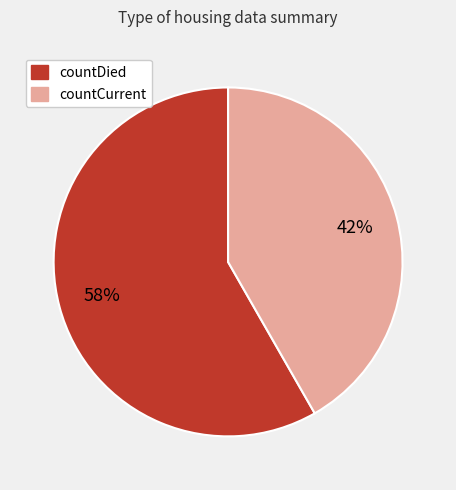

Count the number of slices in the pie.

2